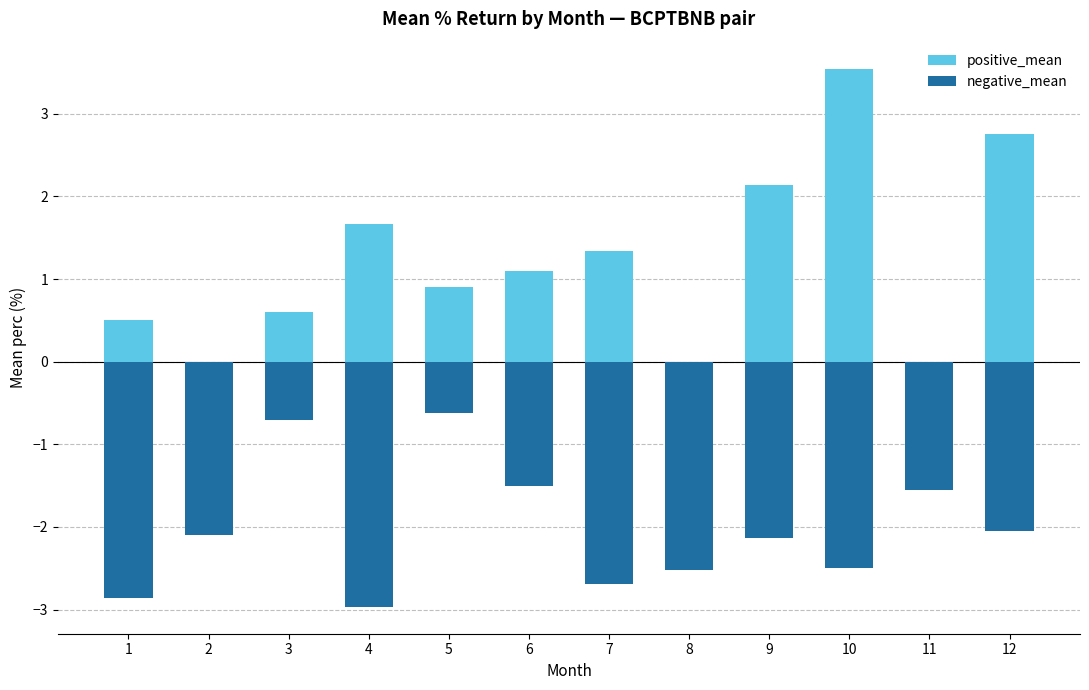

At which label does positive_mean reach its peak?

10